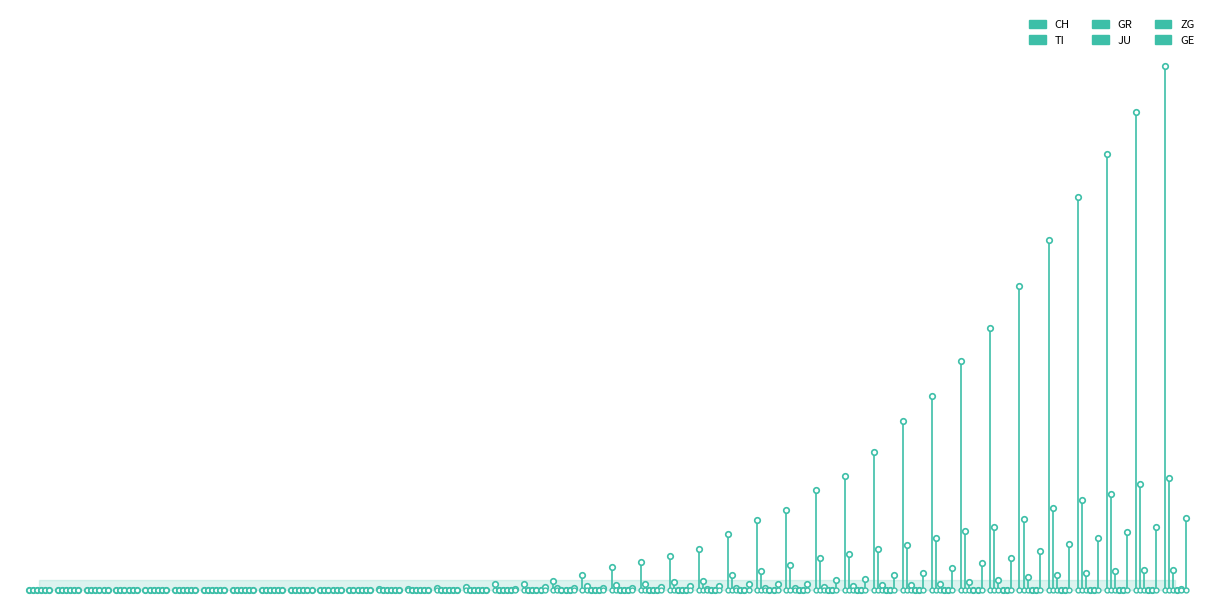

What is the sum of all GR values?

235